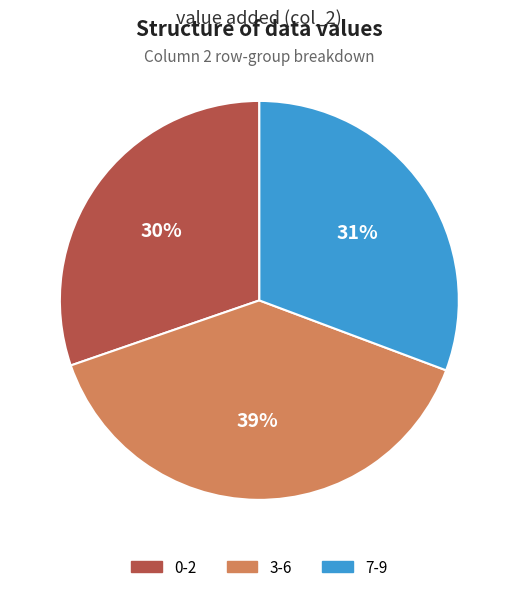

To the nearest percent, what is the average slice percentage?

33%